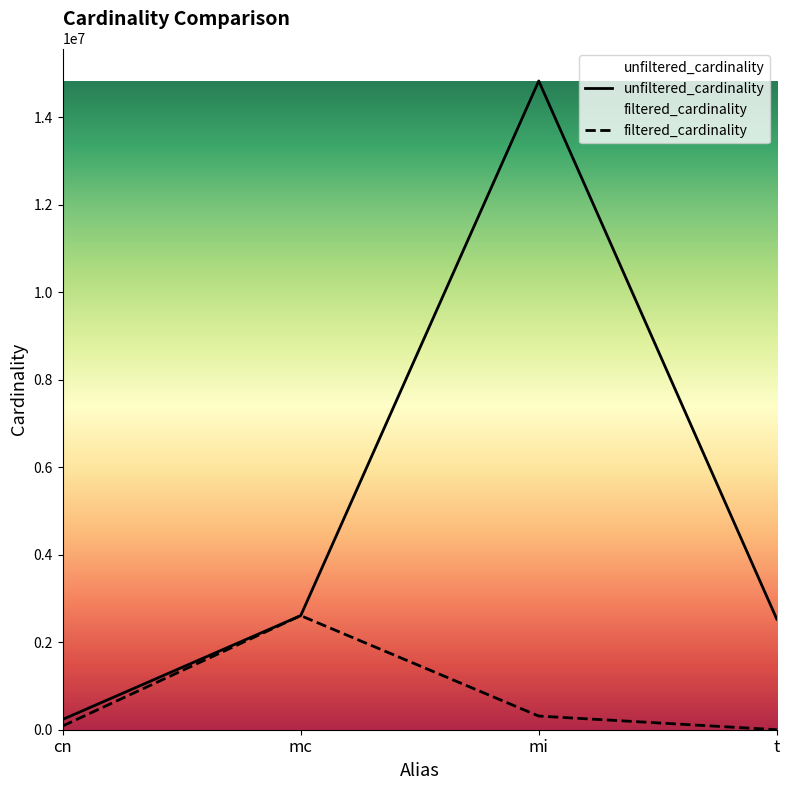

Is the value of filtered_cardinality at t greater than the value of unfiltered_cardinality at mc?

No